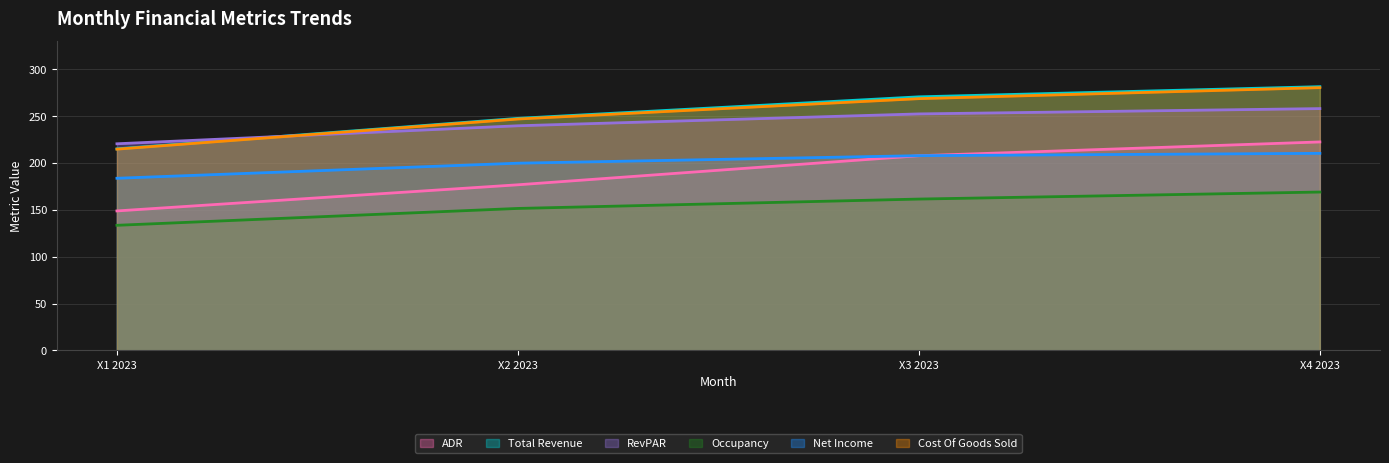

Rank the categories by Cost Of Goods Sold value from highest to lowest.

X4 2023, X3 2023, X2 2023, X1 2023